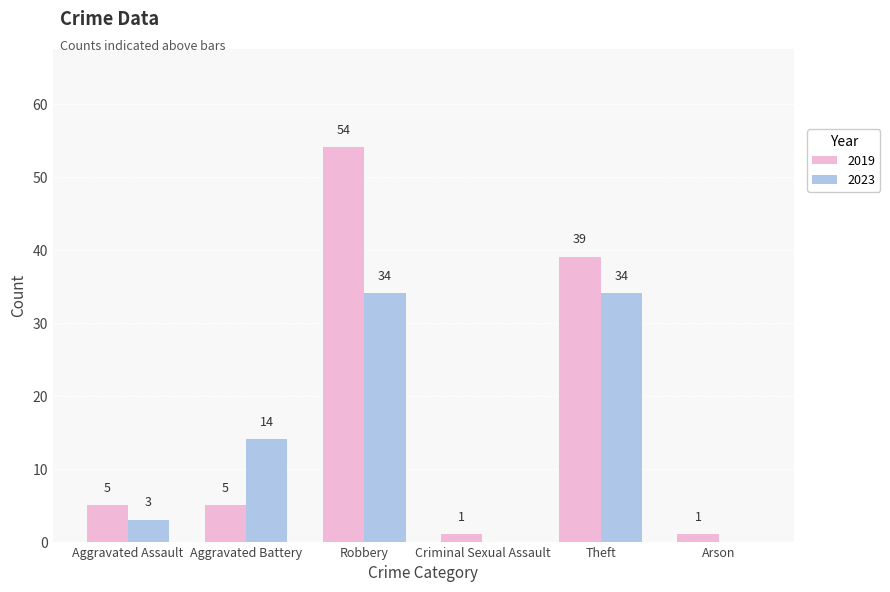

How many values in 2023 are above zero?

4